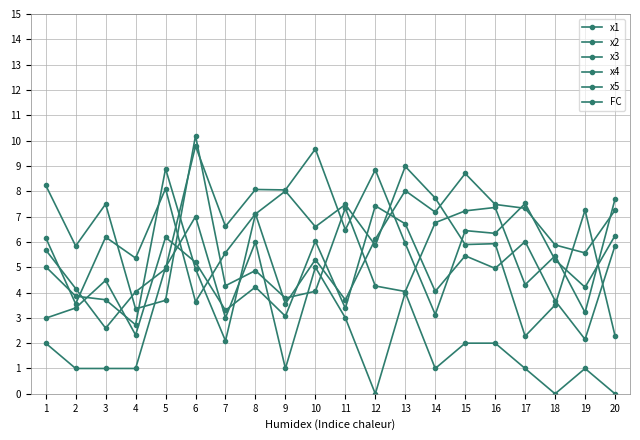

What is the difference between the x2 values at 3 and 16?

0.1